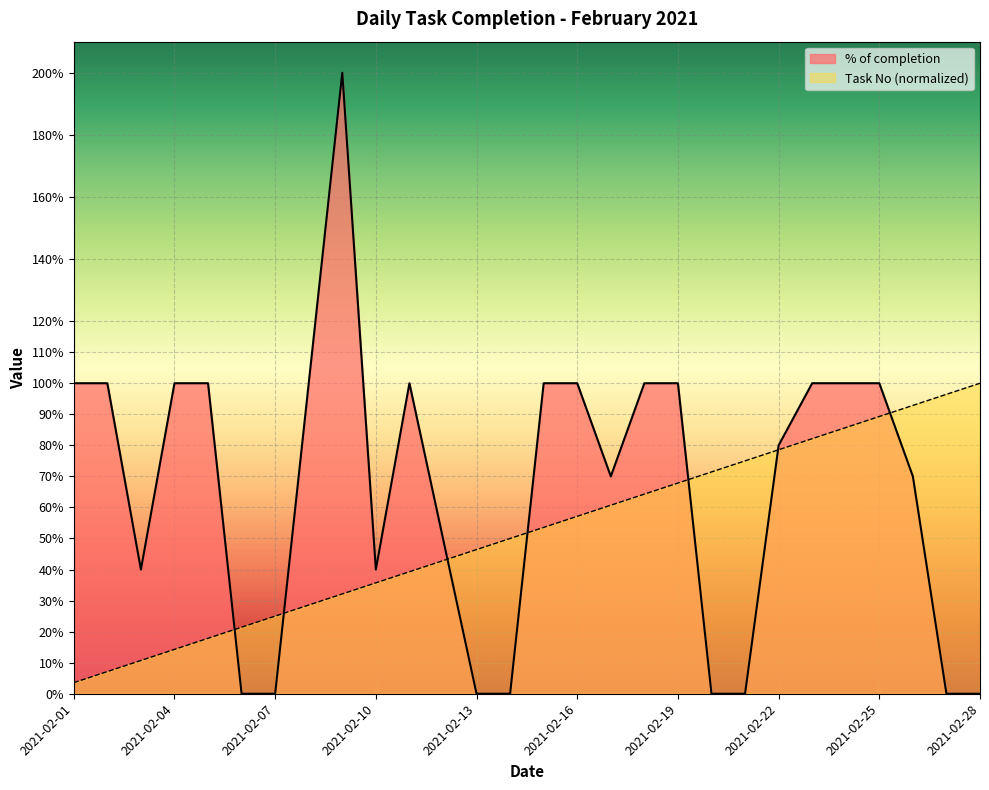

At how many categories does at least one series exceed 0?

28